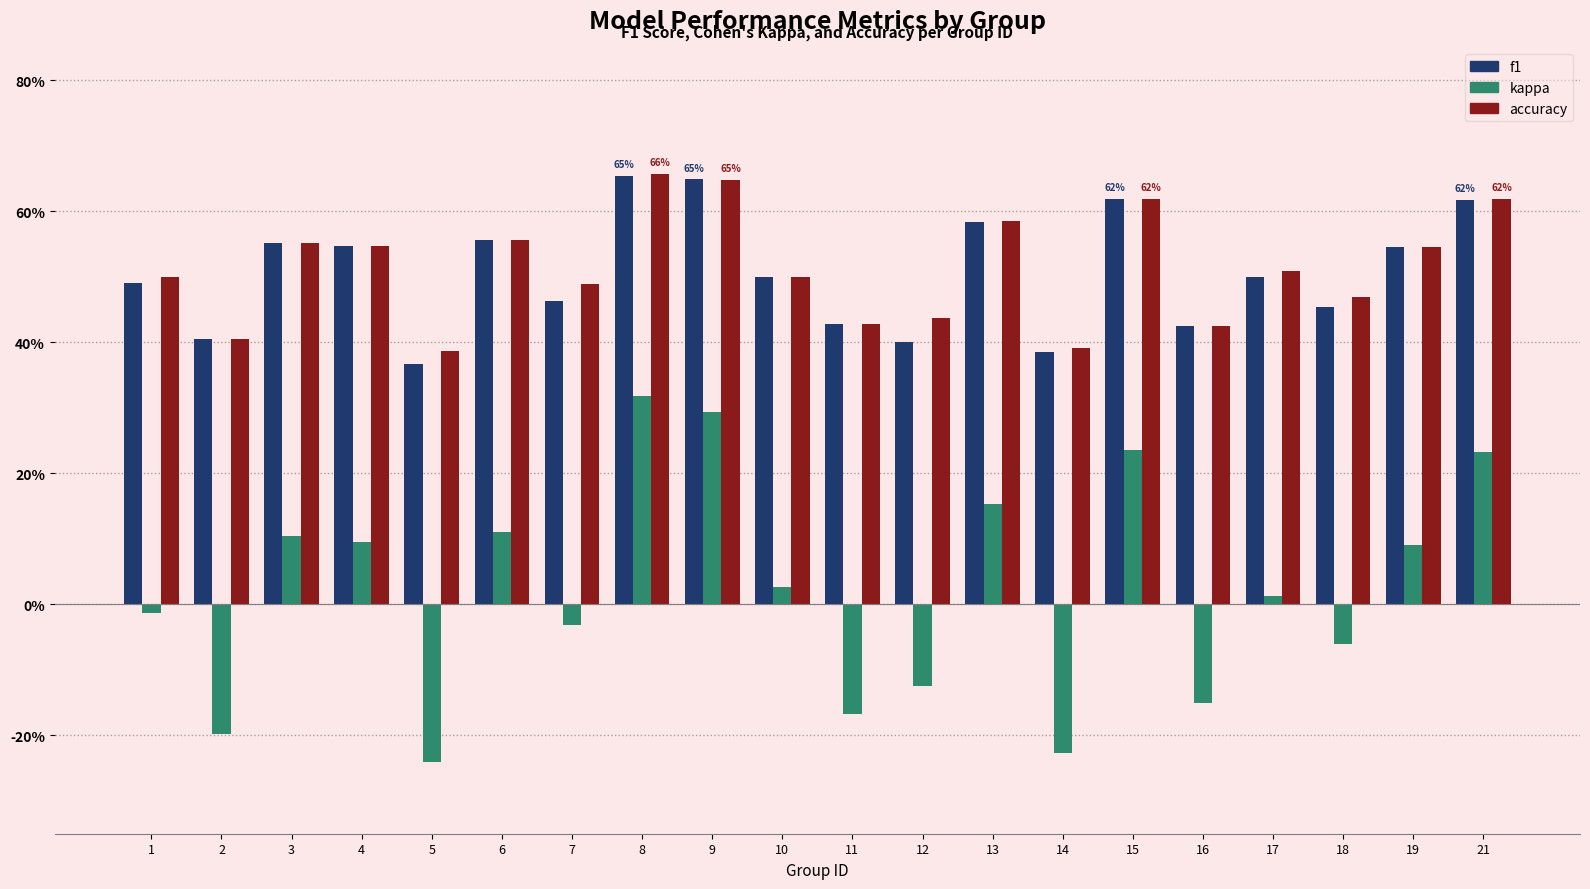

What is the maximum value shown in the chart?

0.7